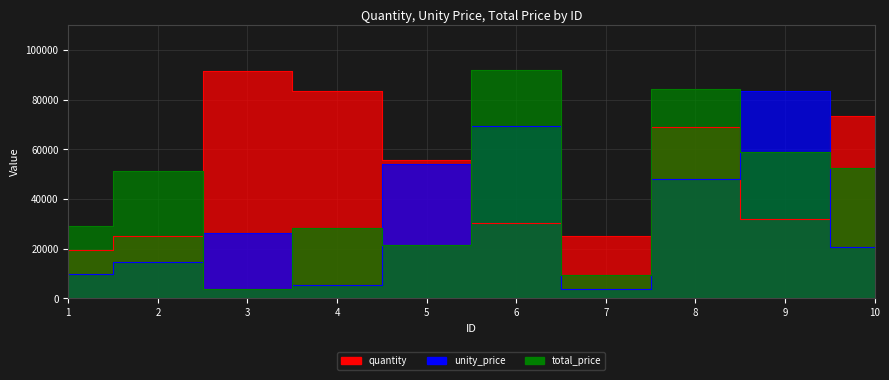

Is it true that quantity equals 46698 at 4?

False